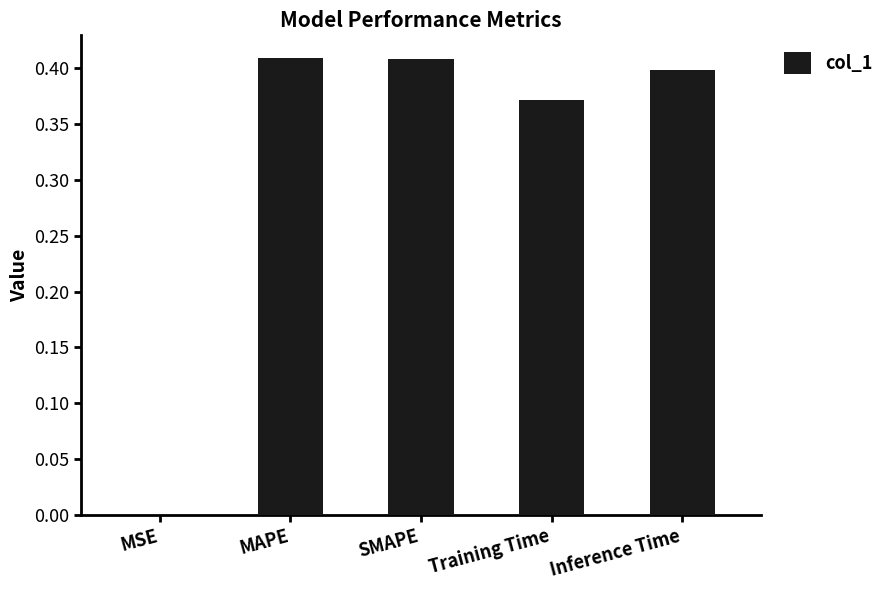

Between SMAPE and Inference Time, which is larger?

SMAPE